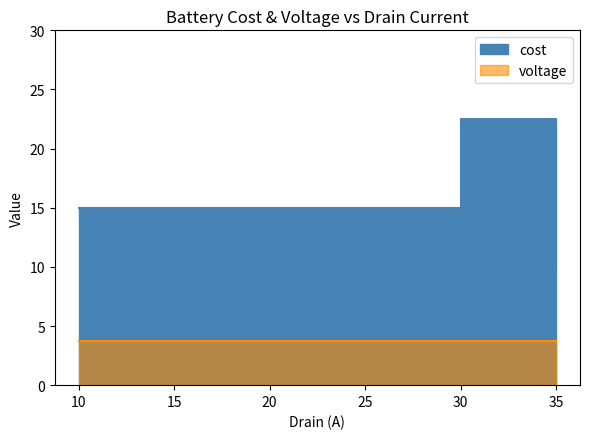

Which label corresponds to the largest value in the chart?

30